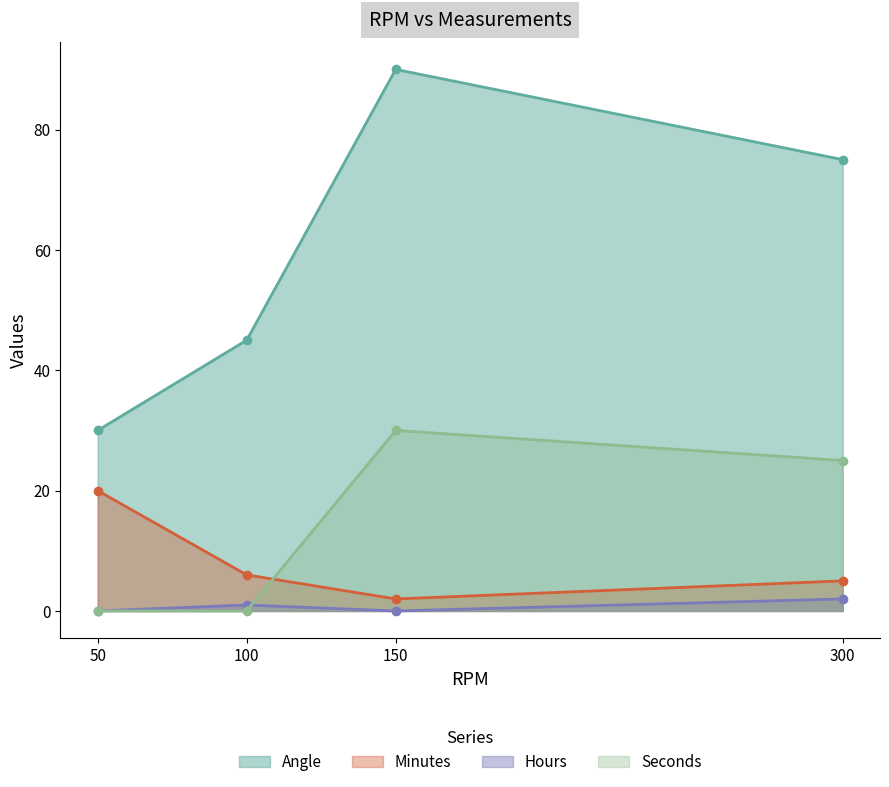

At which category does Seconds reach its first local peak?

150